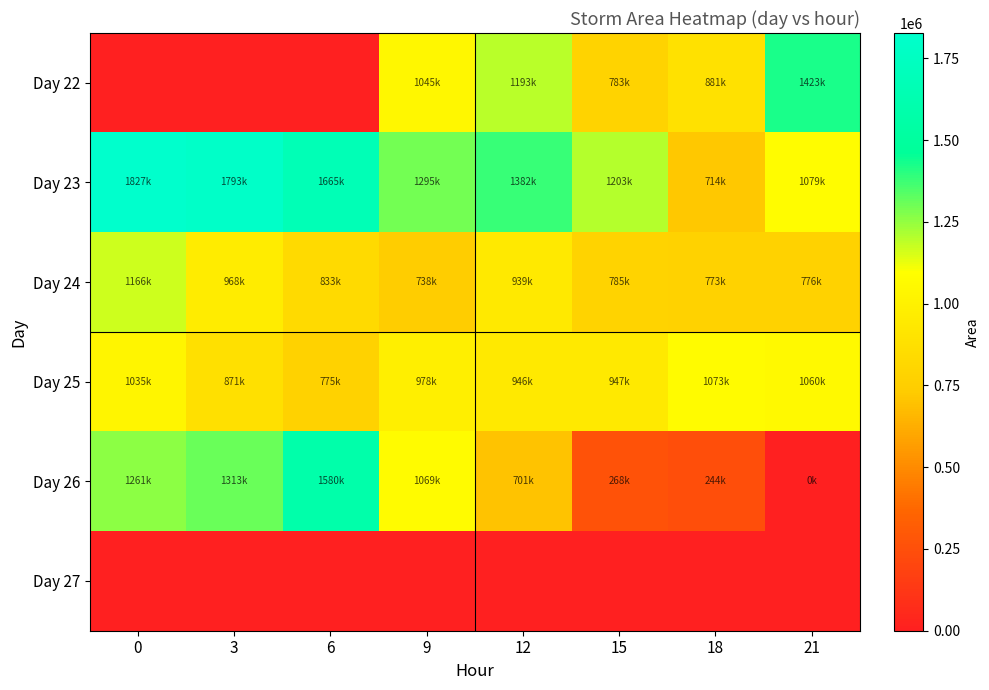

Reading right to left, transcribe all the data shown in this chart.

Day 22: 21=1423750	18=881875	15=783750	12=1193750	9=1045000	6=0	3=0	0=0
Day 23: 21=1079375	18=714375	15=1203125	12=1382500	9=1295000	6=1665000	3=1793750	0=1827500
Day 24: 21=776250	18=773125	15=785000	12=939375	9=738125	6=833125	3=968125	0=1166875
Day 25: 21=1060000	18=1073125	15=947500	12=946875	9=978750	6=775625	3=871875	0=1035000
Day 26: 21=625	18=244375	15=268750	12=701250	9=1069375	6=1580625	3=1313125	0=1261250
Day 27: 21=0	18=0	15=0	12=0	9=0	6=0	3=0	0=0